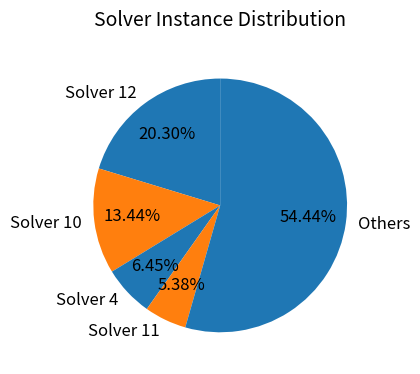

Do Solver 10 and Solver 12 together represent more than half of the pie?

No